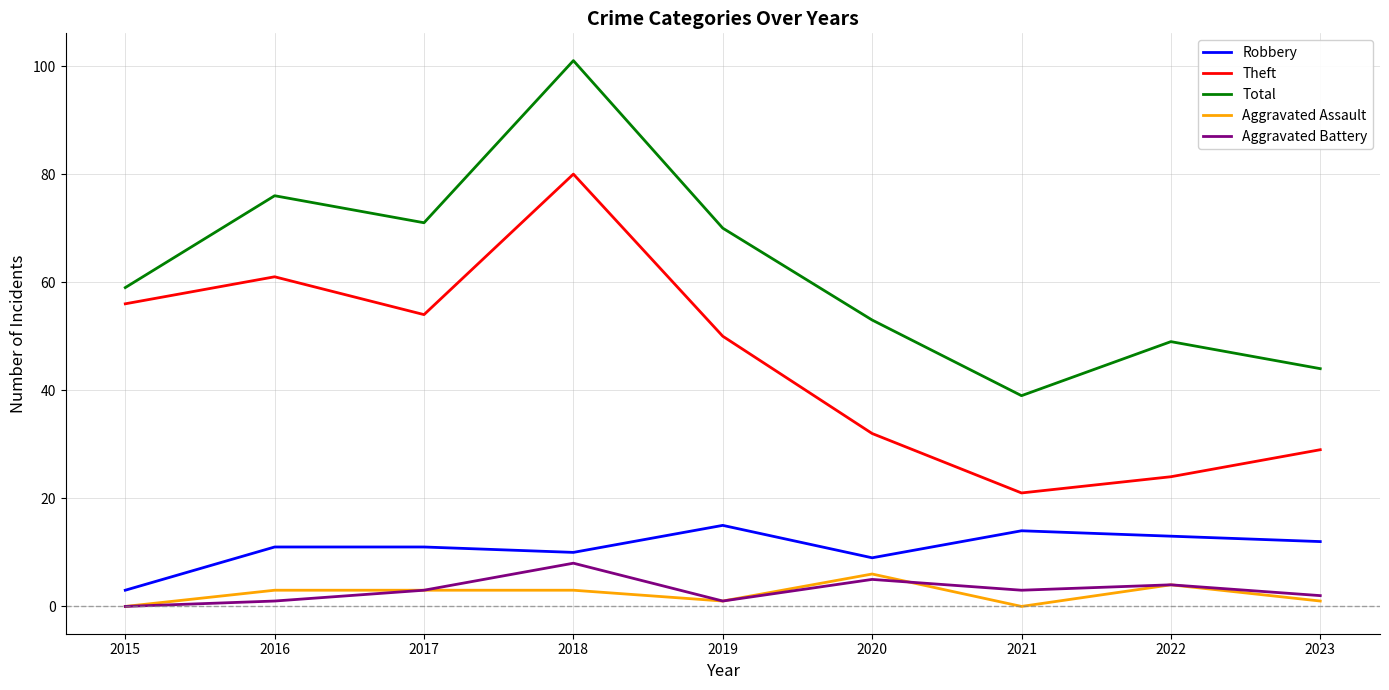

At which category is the sum across all series the highest?

2018